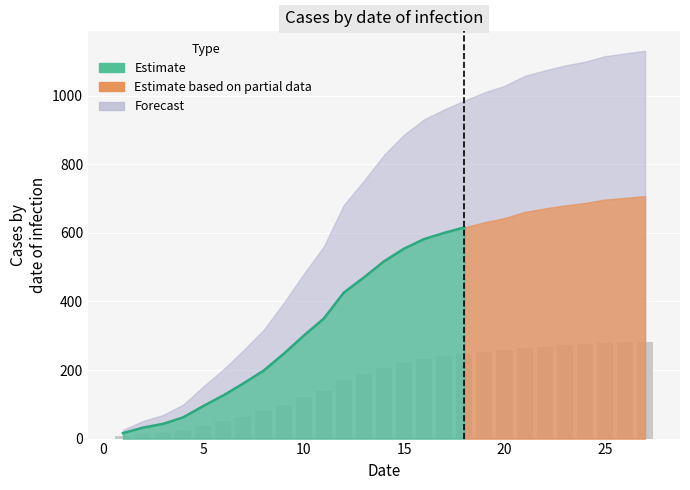

Does the chart contain any negative values?

No